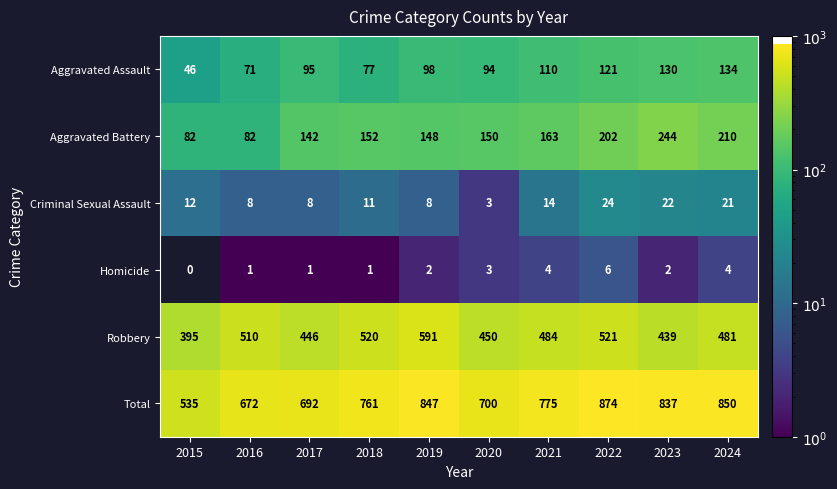

What is the average value of the Total series?

754